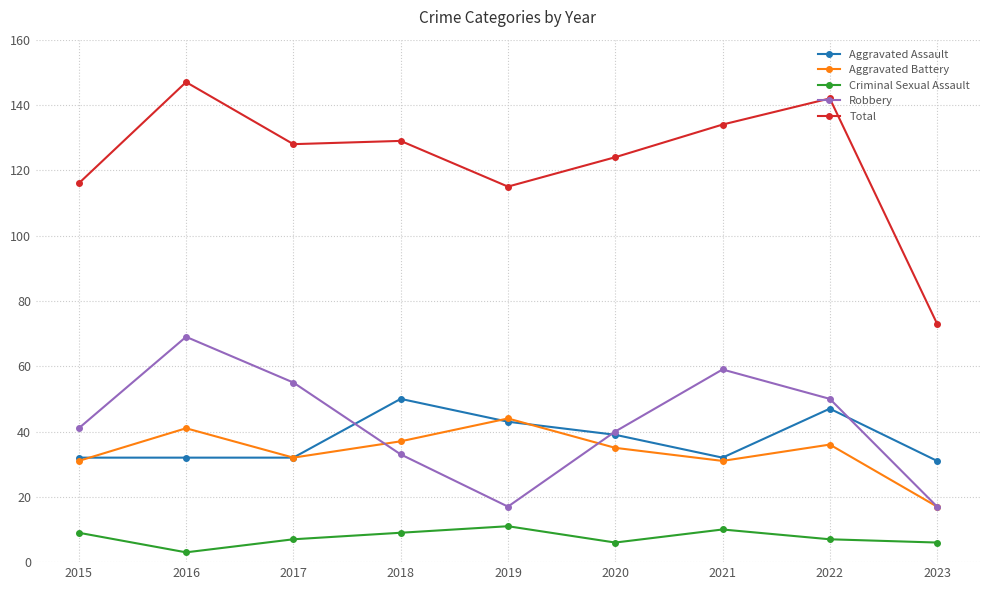

Read the Robbery value at 2015.

41